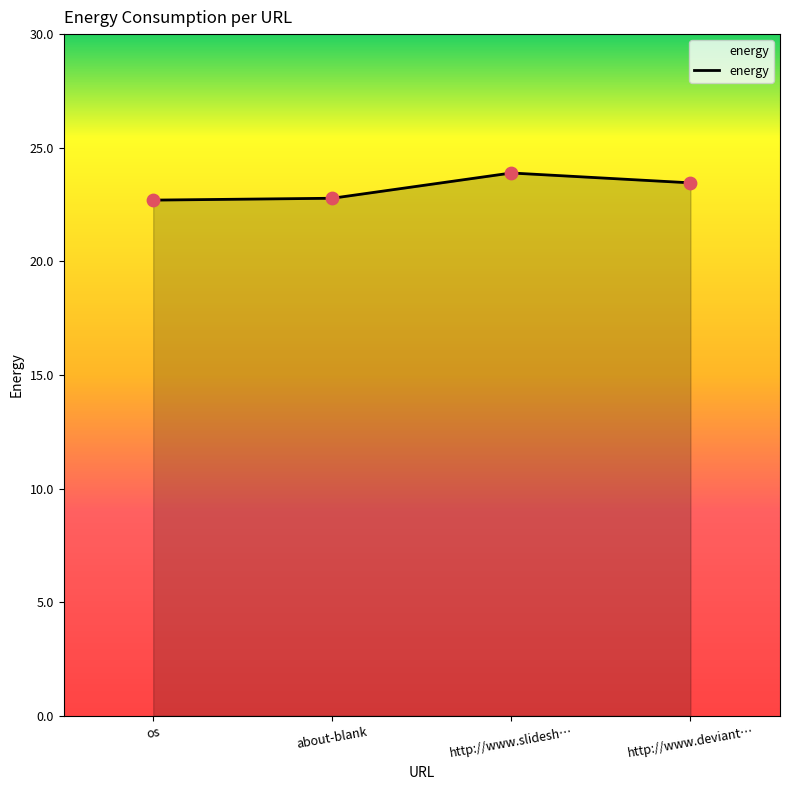

Which has a higher value, http://www.deviant… or about-blank?

http://www.deviant…